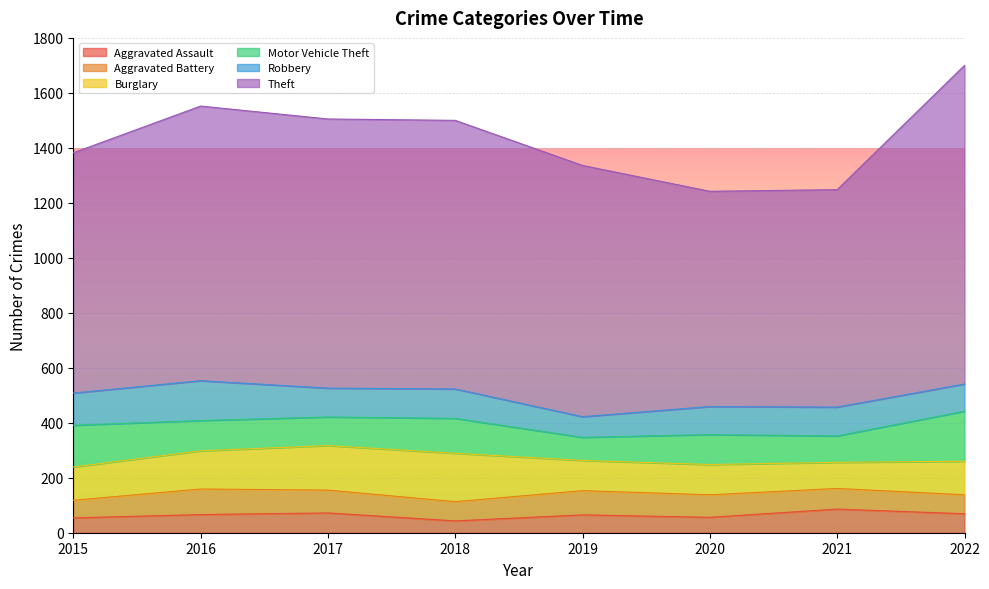

Which category has the highest value in the Aggravated Assault series?

2021